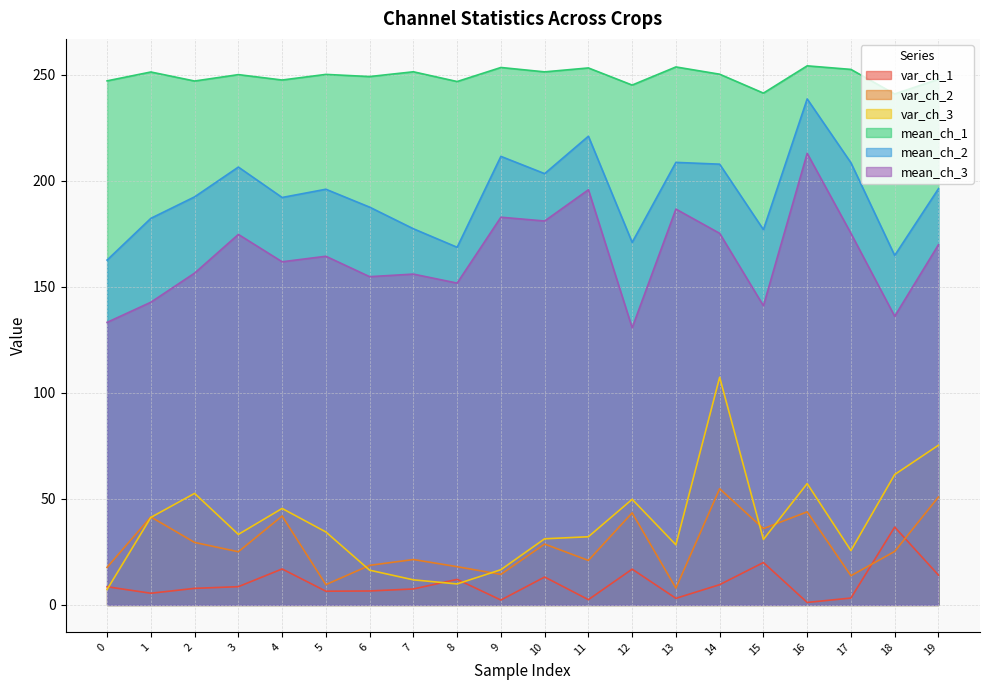

How many data points in var_ch_1 are less than 8?

10